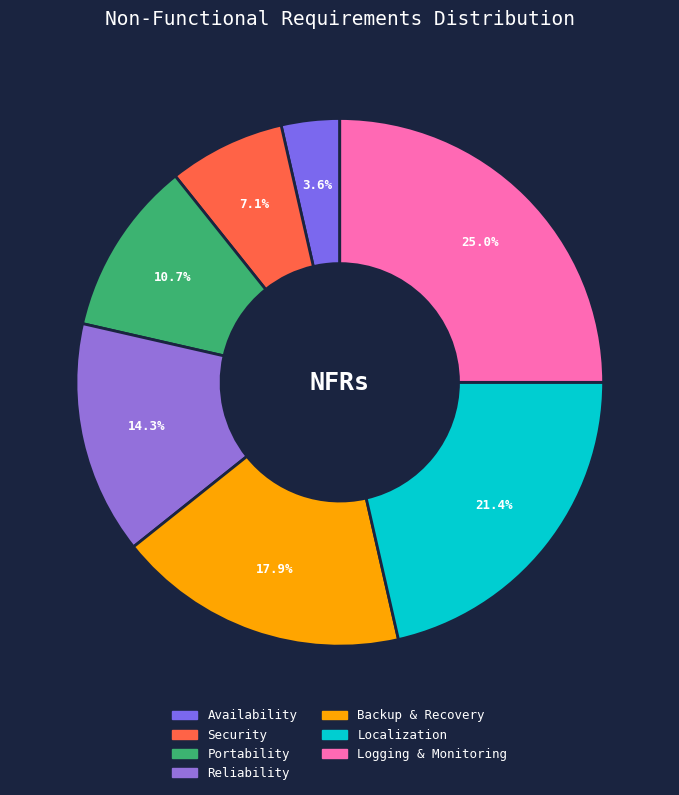

How many slices are in this pie chart?

7